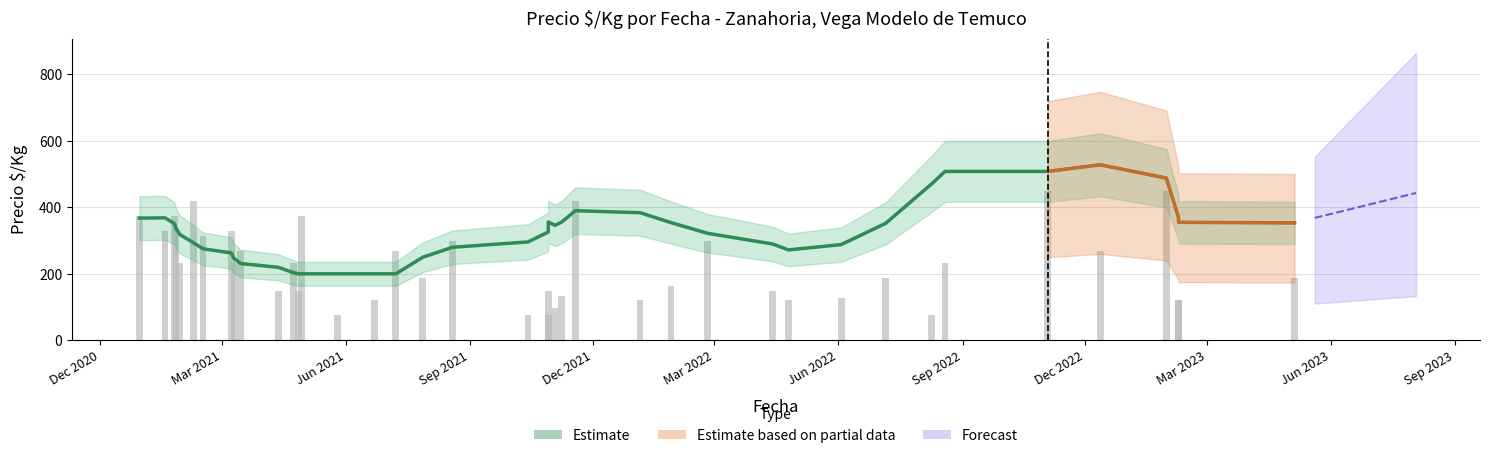

What is the highest value of the Volumen series?

449.0